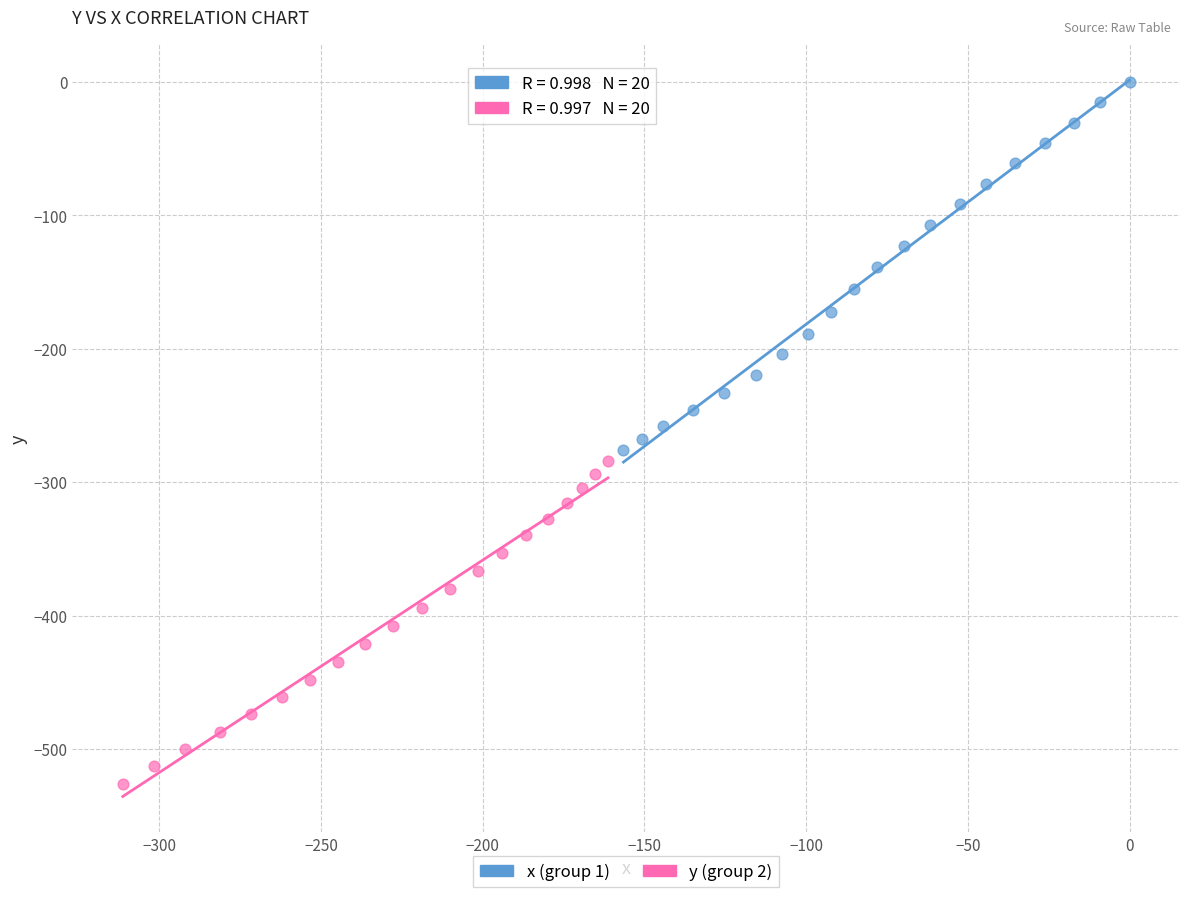

Which series has the largest Y range (max minus min)?

x (group 1)